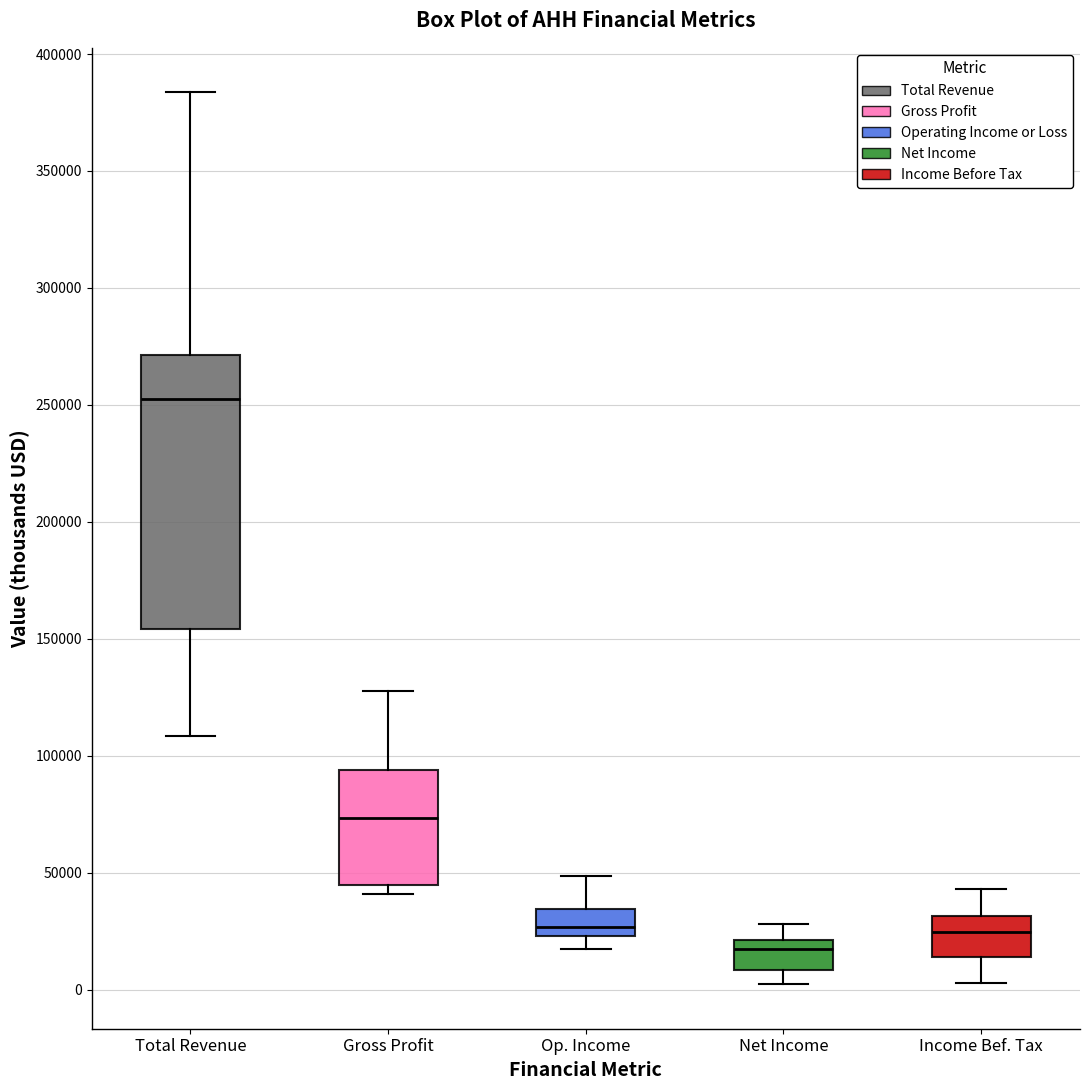

Where is the upper edge of the box for Gross Profit on the y-axis? The values are not printed on the chart, so give them approximately, as read against the axis.

95000